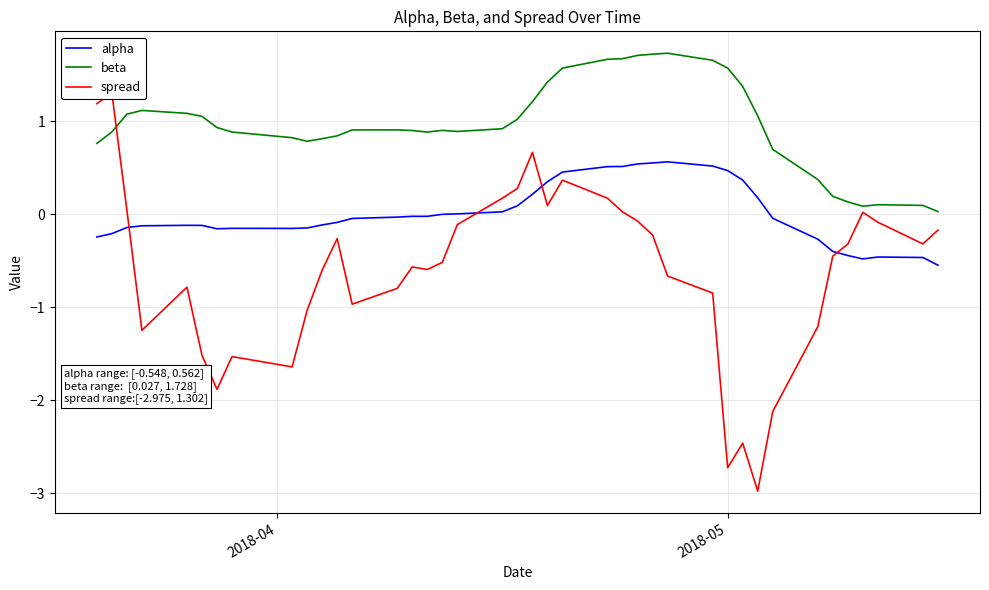

True or false: alpha and beta cross at least once.

False